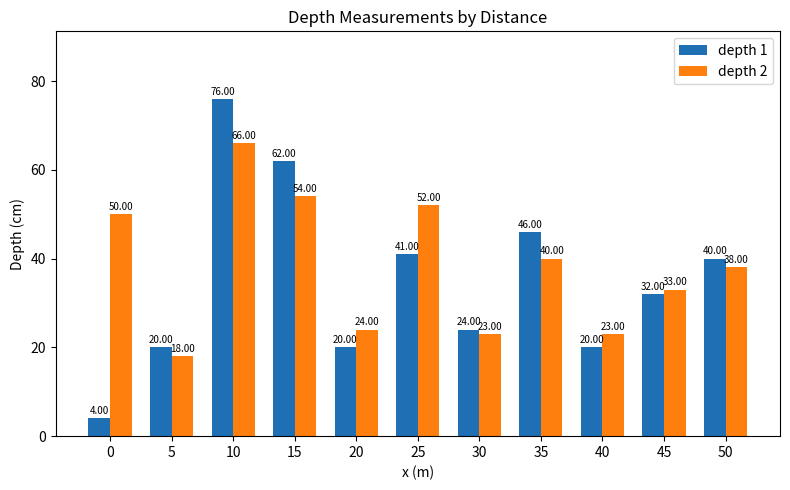

What is the sum of the depth 2 values at 10 and 50?

104